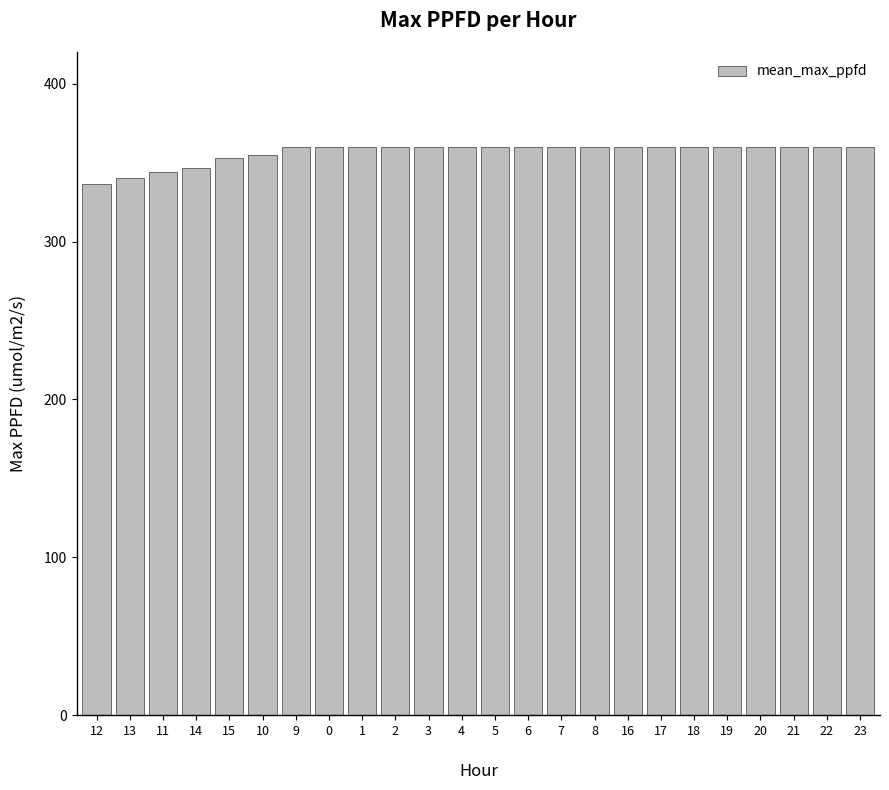

What is the difference between the values at 15 and 1?

7.0